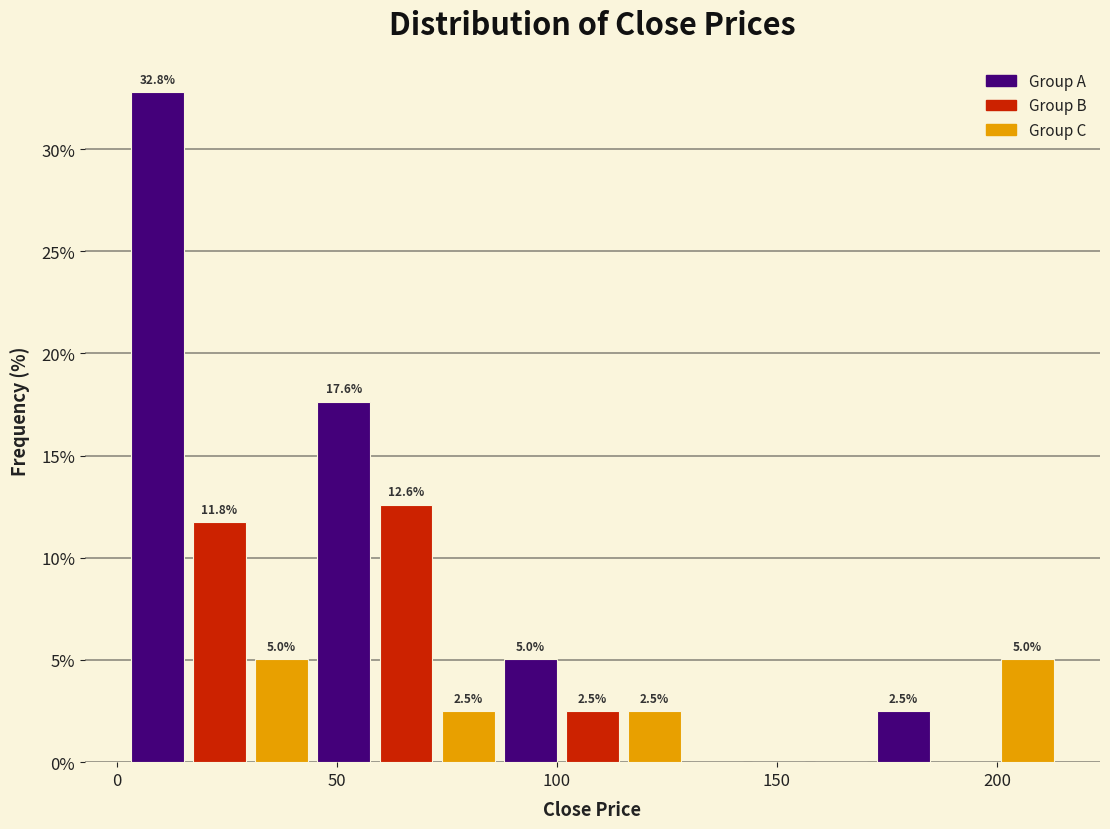

Read against the x-axis, roughly where is the centre of the tallest bar?

10